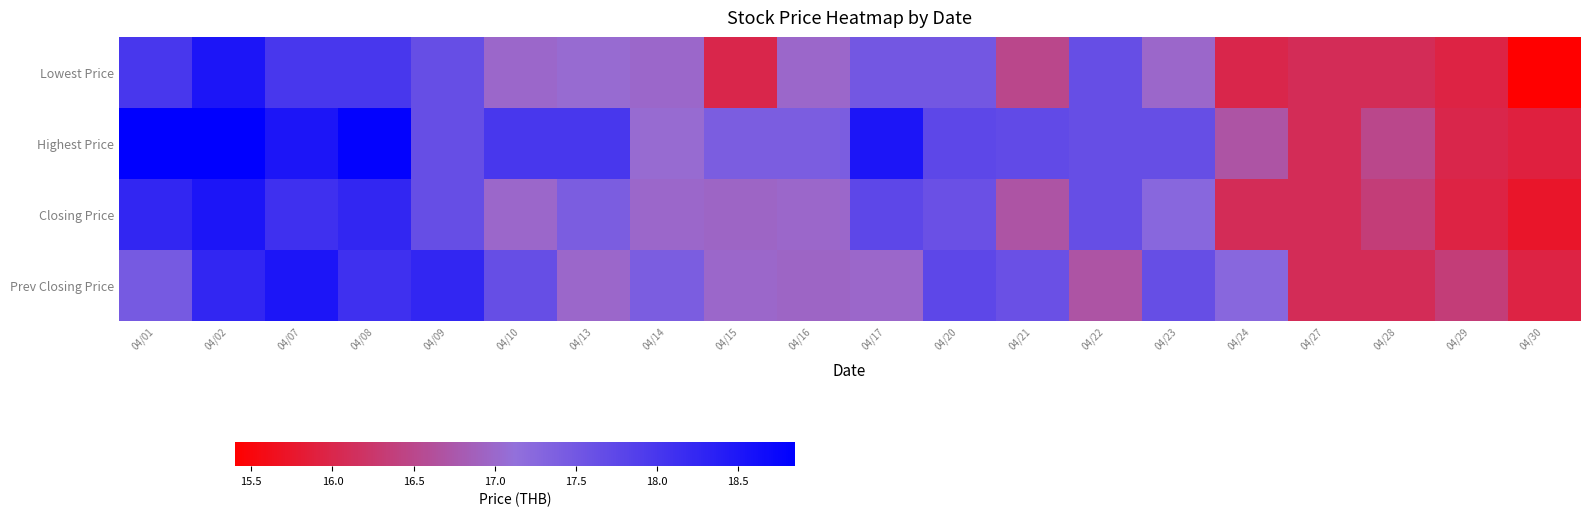

Which category has the highest value across all series?

04/01